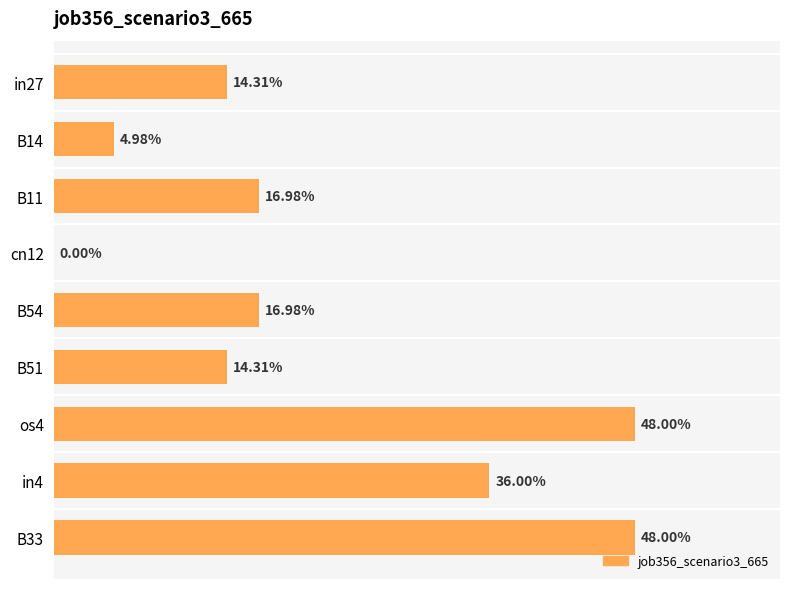

Count the number of values greater than 0.

8